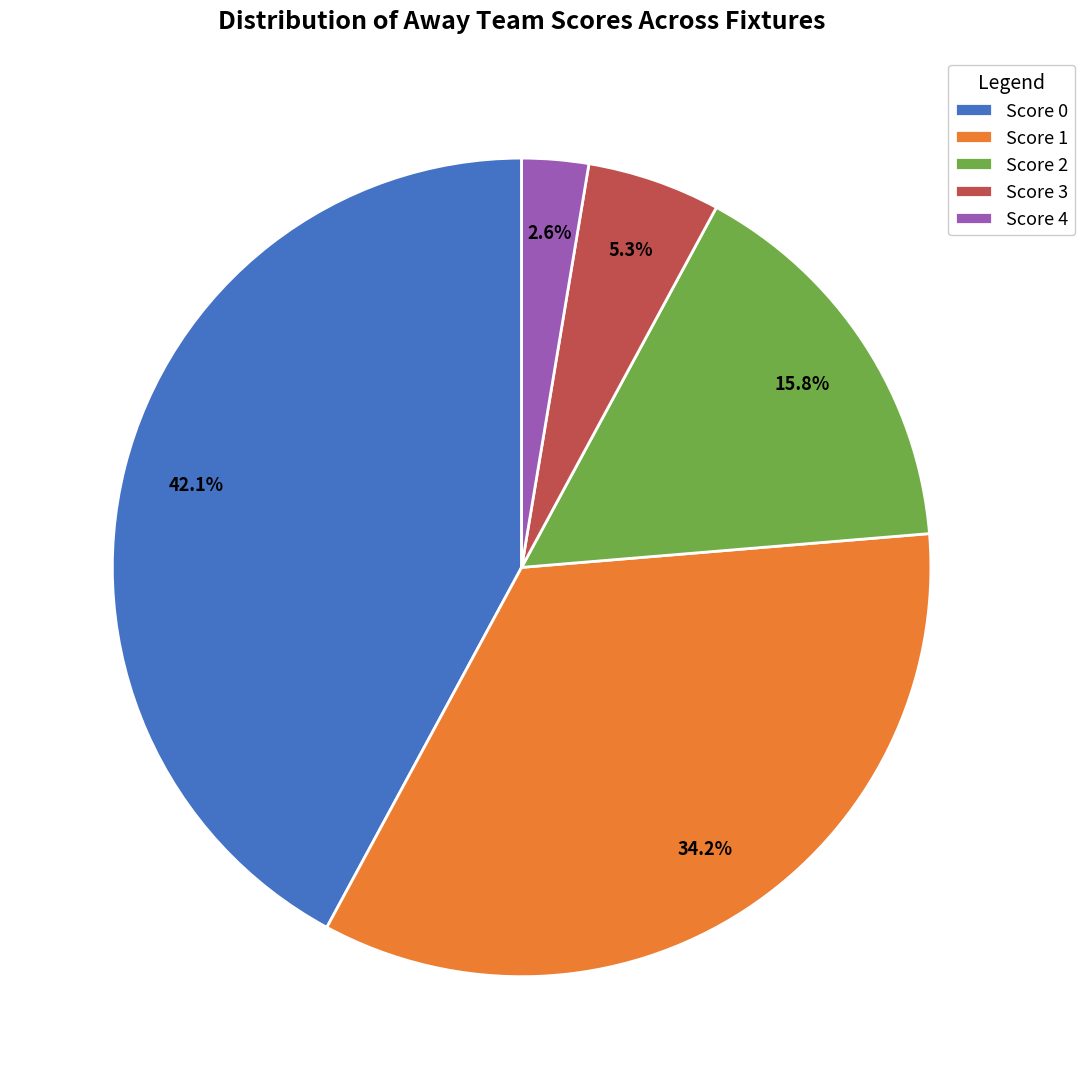

Does Score 1 account for over 50% of the chart?

No